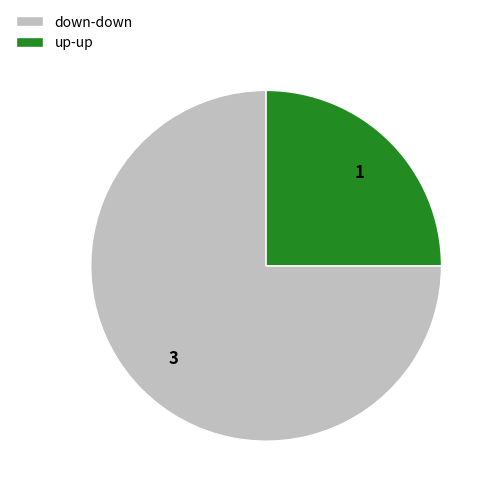

The up-up slice represents 34% of the pie. True or false?

False